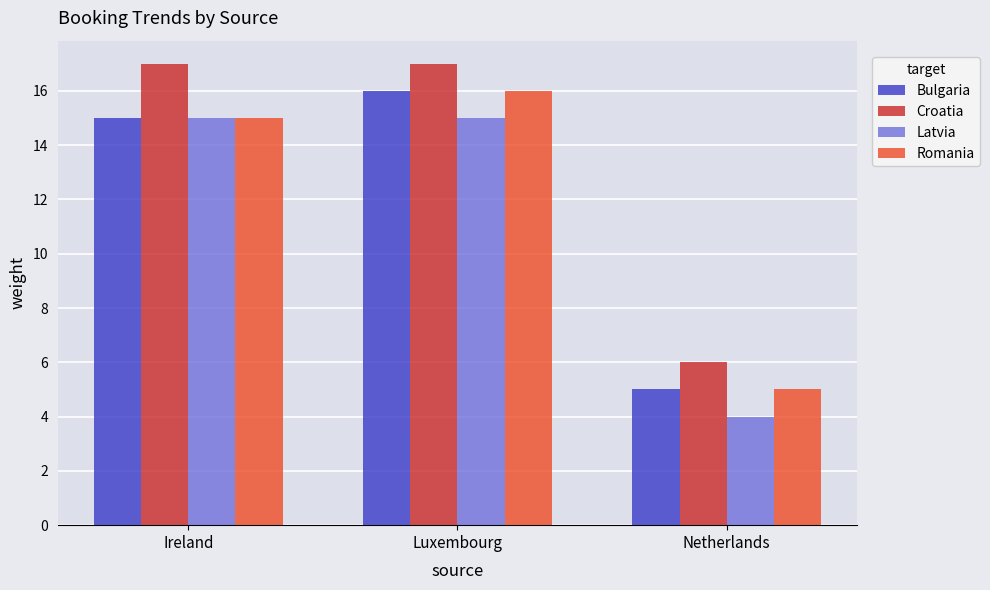

True or false: Romania has a value of 15 at Ireland.

True